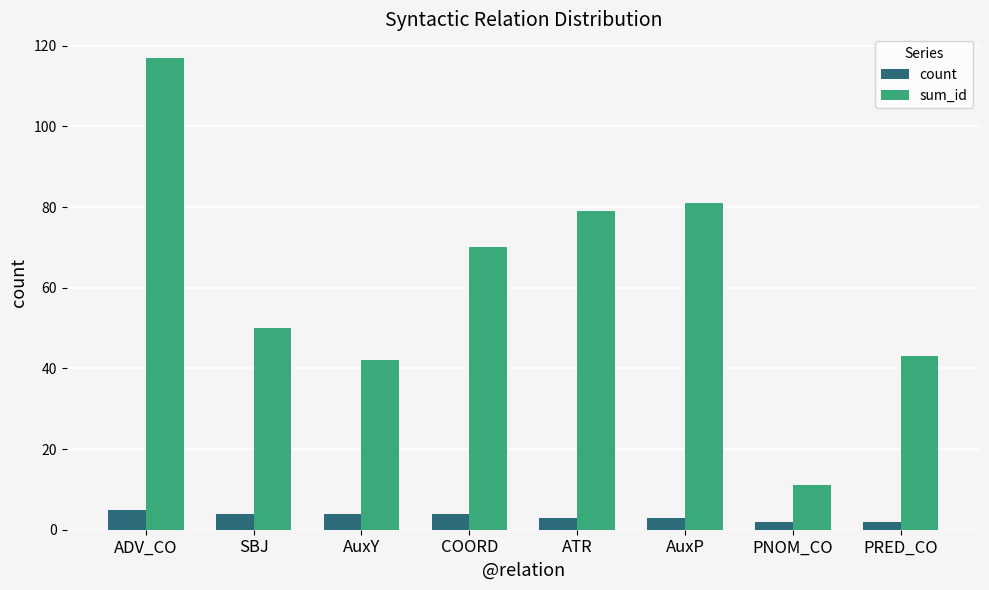

Which series has the widest spread of values?

sum_id